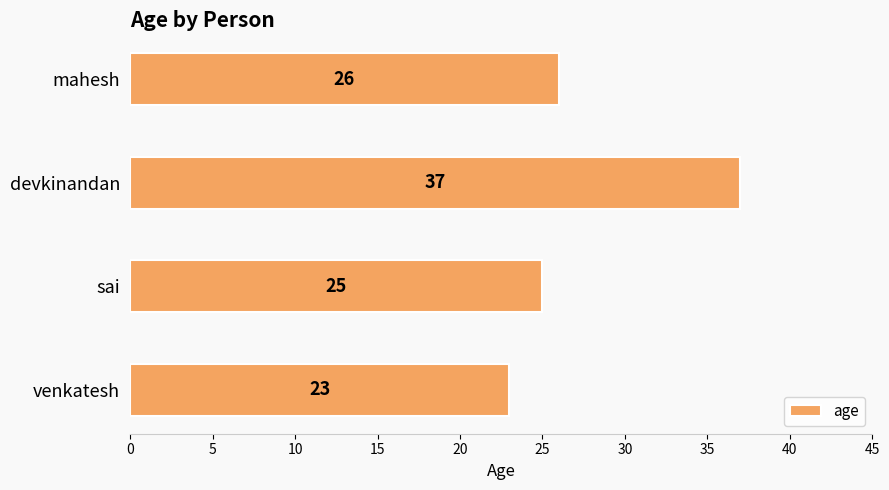

How many data points does each series have?

4